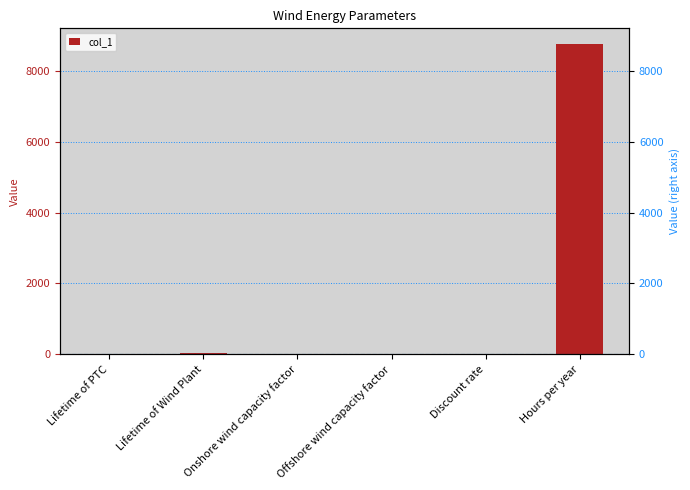

How many bars are there in total?

6